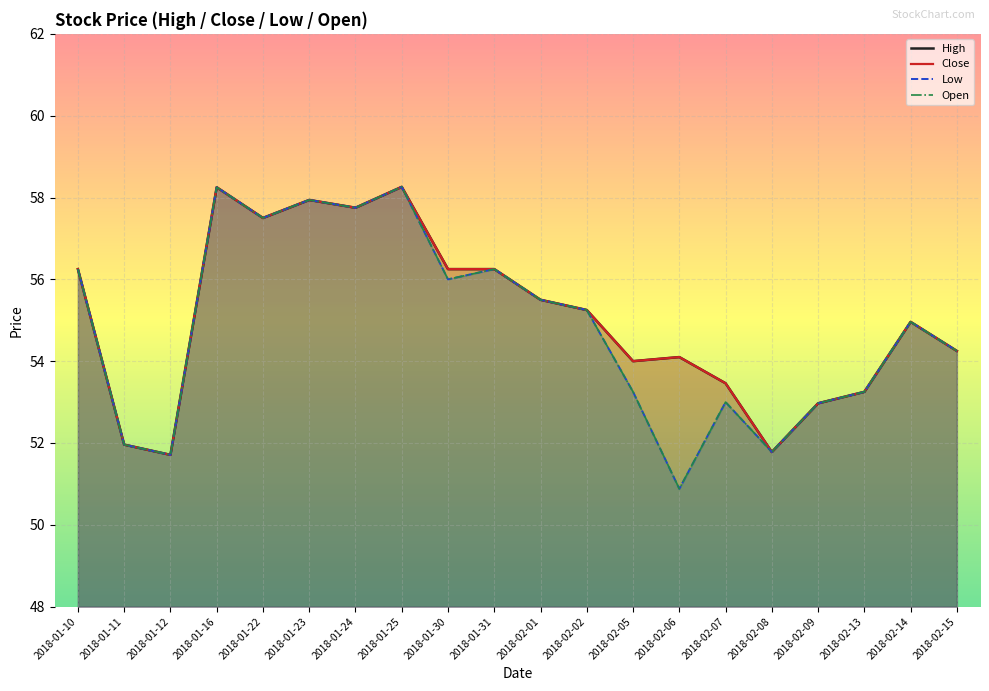

What position from the right is 2018-01-10?

20